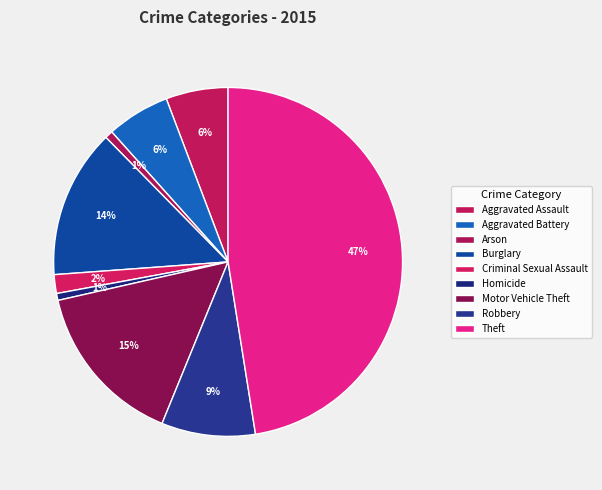

How many segments does this pie chart have?

9